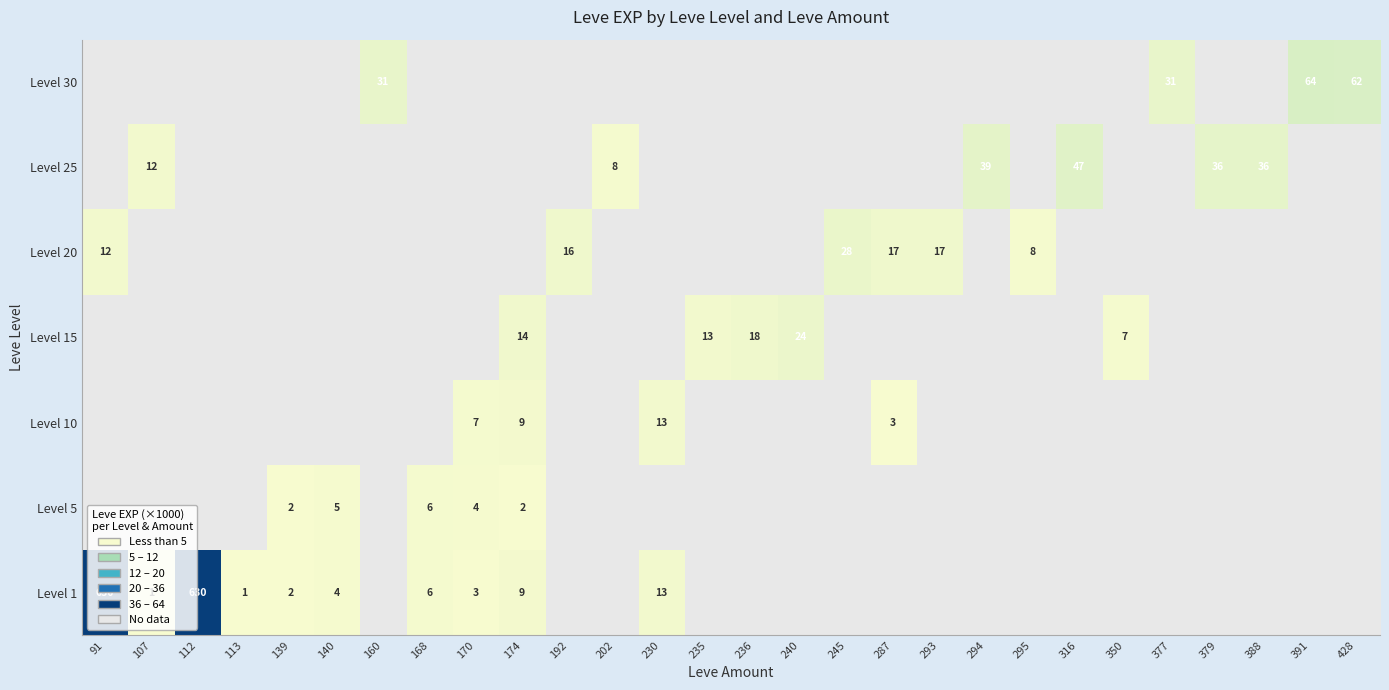

What is the maximum value shown in the chart?

630.0